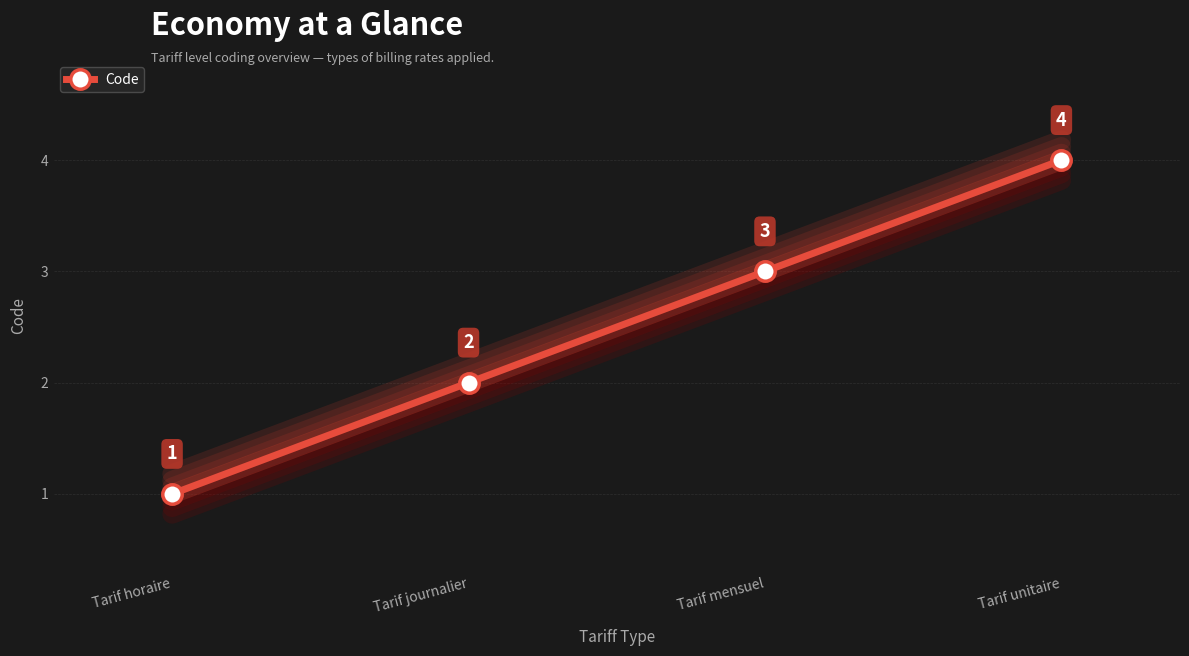

Which category has the lowest value across all series?

Tarif horaire